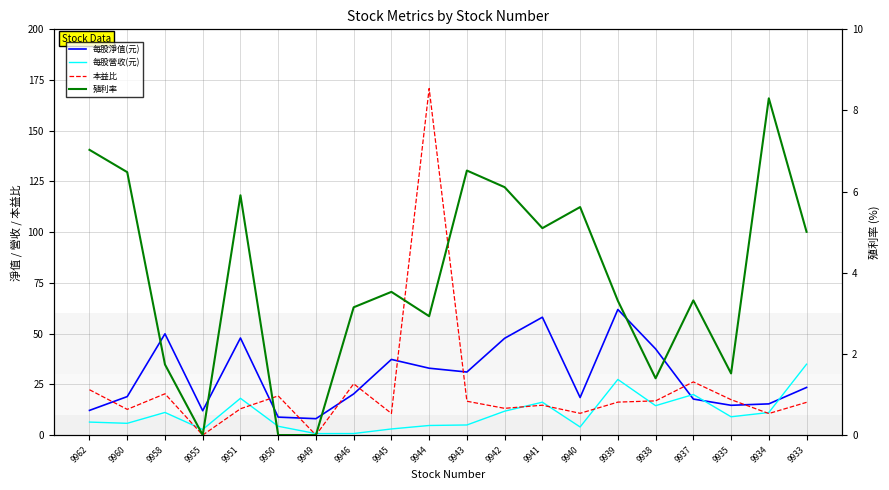

Reading left to right, transcribe all the data shown in this chart.

每股淨值(元): 12.2	19.0	49.9	12.0	47.9	8.9	8.1	20.3	37.3	33.0	31.1	47.7	58.1	18.5	61.9	42.5	17.8	14.7	15.4	23.5
每股營收(元): 6.4	5.8	11.2	2.8	18.1	4.3	0.7	0.8	3.0	4.7	5.0	11.8	16.2	4.0	27.4	14.5	20.0	9.0	11.1	35.0
本益比: 22.4	12.7	20.4	0.0	13.0	19.3	0.0	25.3	10.7	170.8	16.7	13.2	14.7	10.7	16.3	16.9	26.2	17.5	10.6	16.1
殖利率: 7.0	6.5	1.7	0.0	5.9	0.0	0.0	3.1	3.5	2.9	6.5	6.1	5.1	5.6	3.3	1.4	3.3	1.5	8.3	5.0